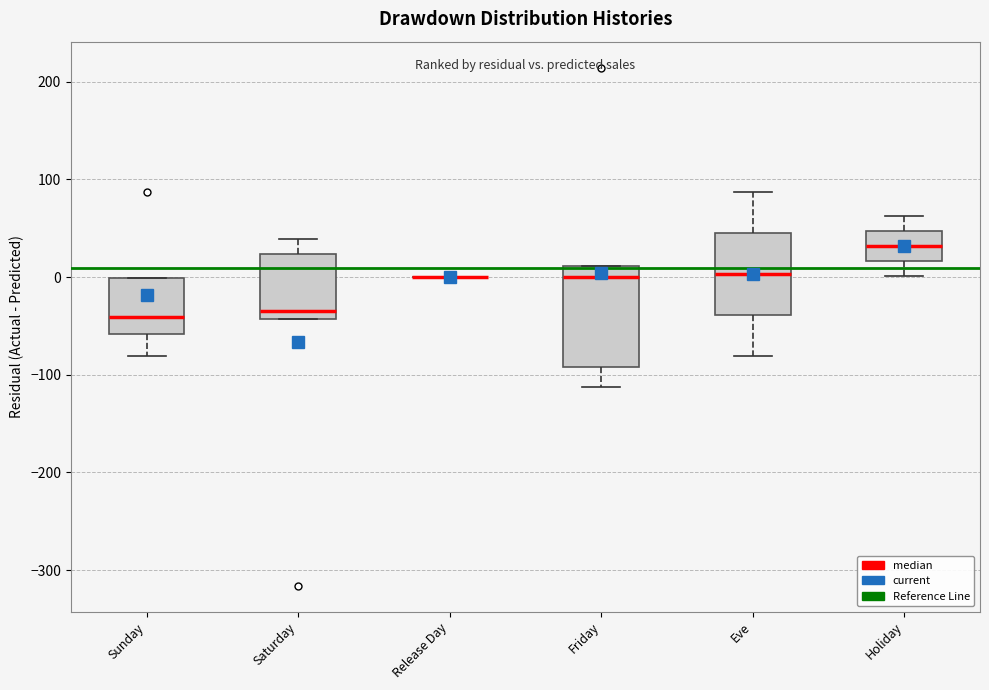

Comparing the boxes themselves (not the whiskers), which one is the tallest?

Friday